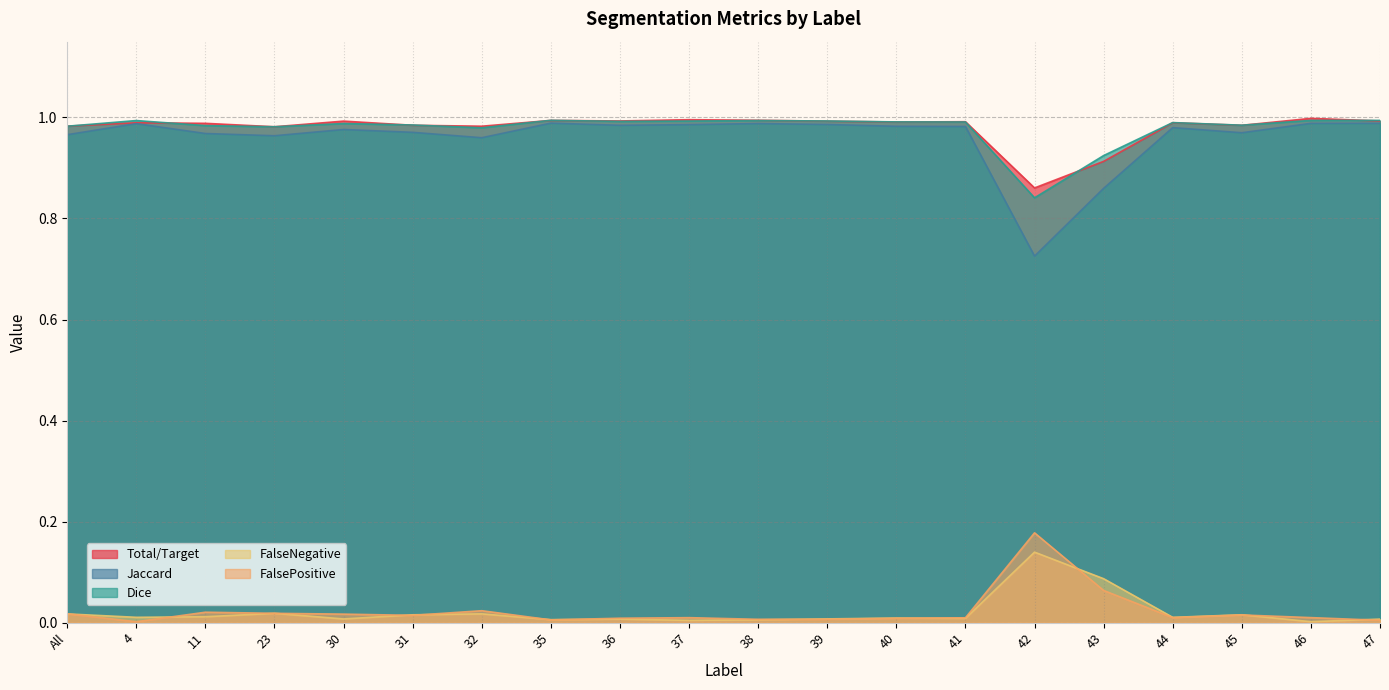

Which series changed the most between 31 and 32?

Jaccard